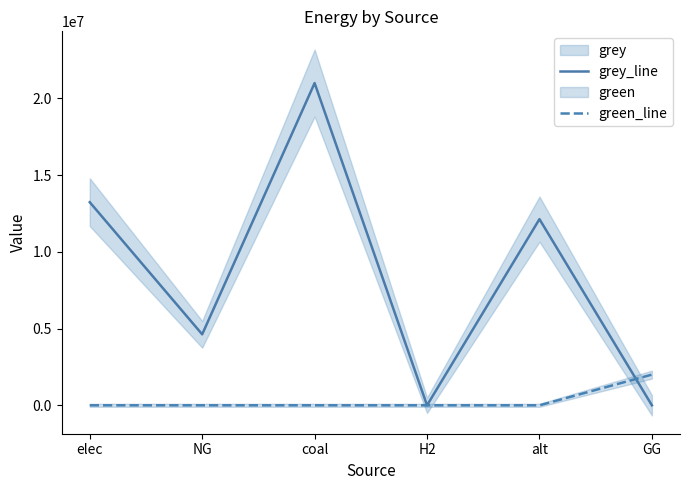

What are all the series names shown in the legend?

grey_line, green_line